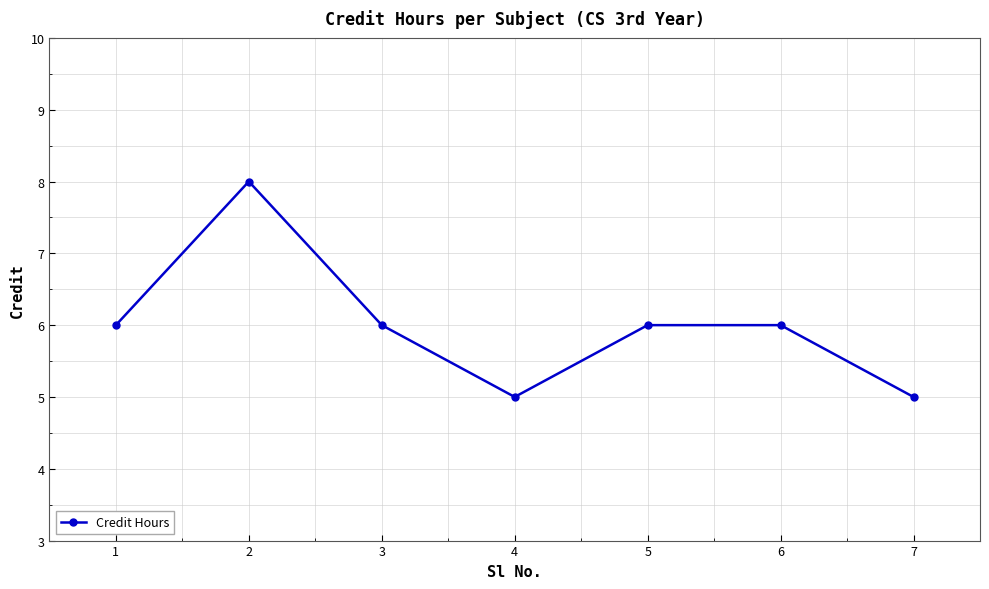

Which label corresponds to the largest value in the chart?

2